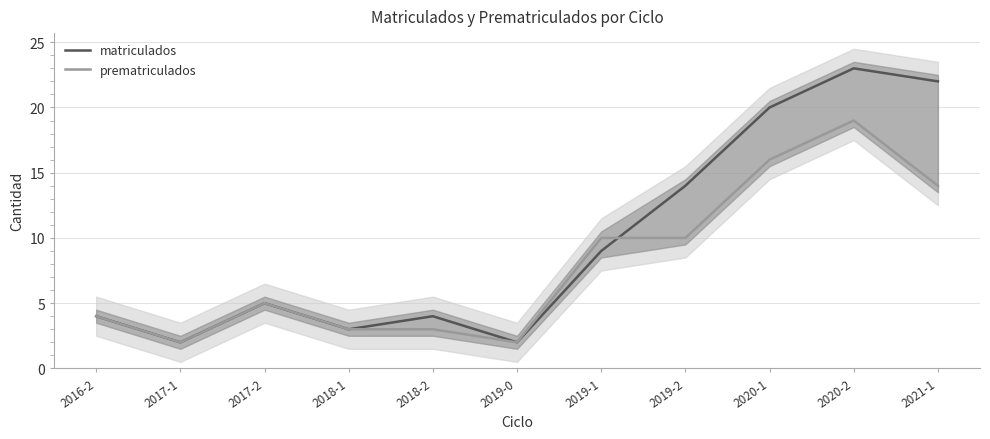

Which series has the widest spread of values?

matriculados